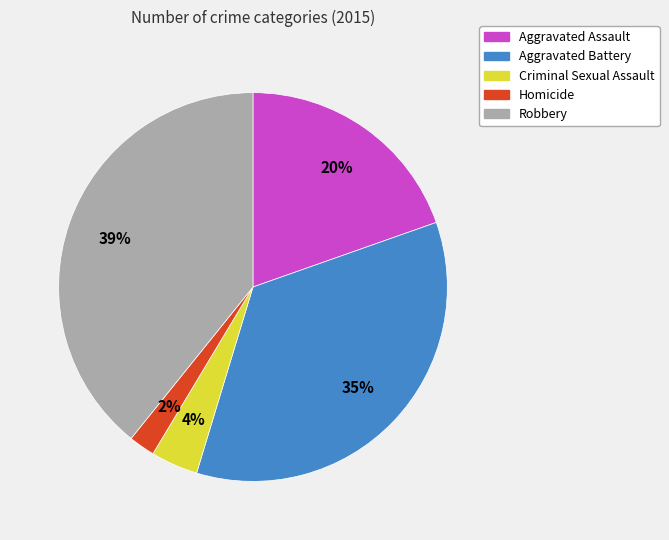

Does Aggravated Assault represent more than half of the total?

No